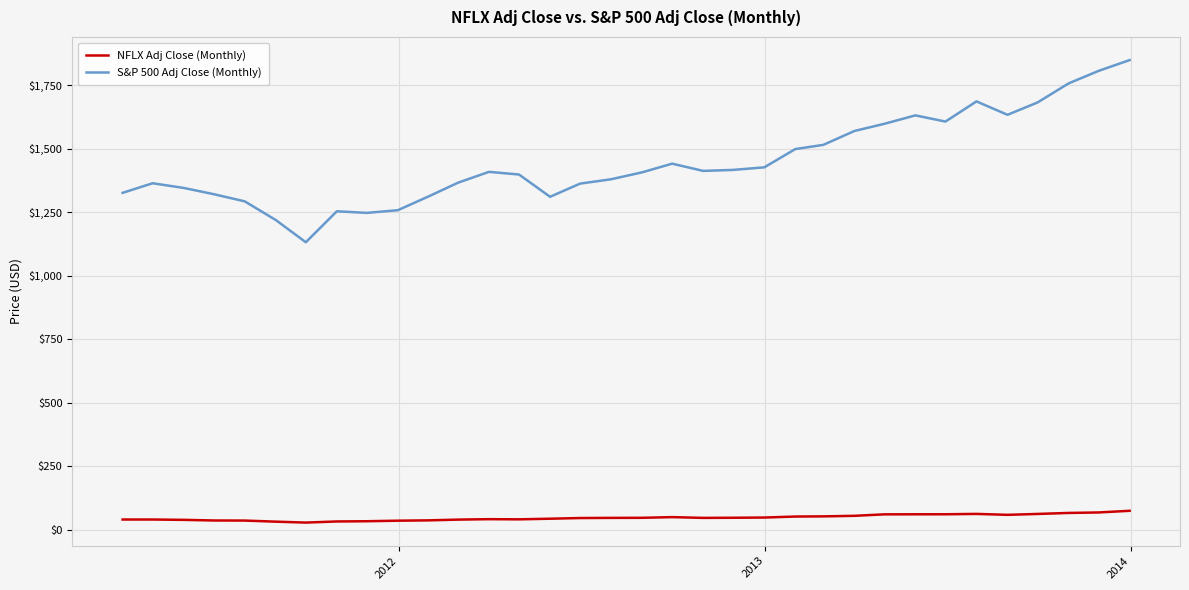

Rank the series by their average value, from lowest to highest.

NFLX Adj Close (Monthly), S&P 500 Adj Close (Monthly)